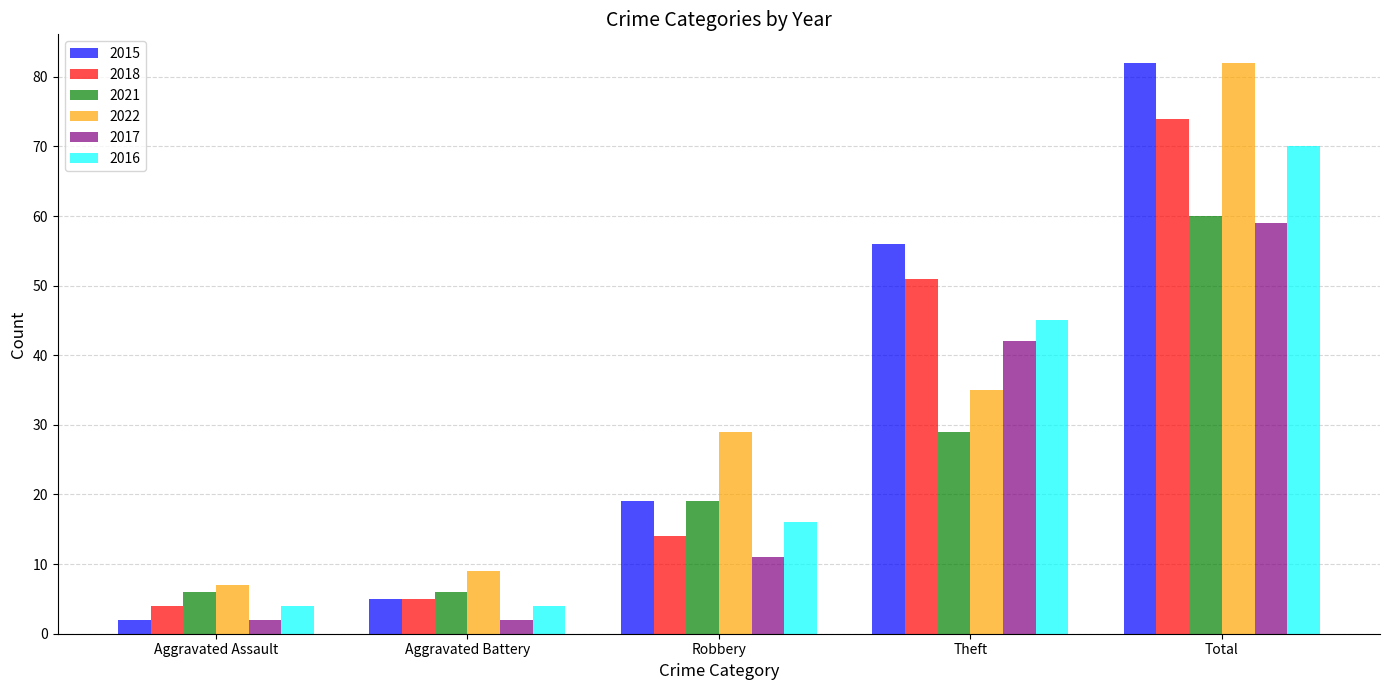

Which series has the widest spread of values?

2015